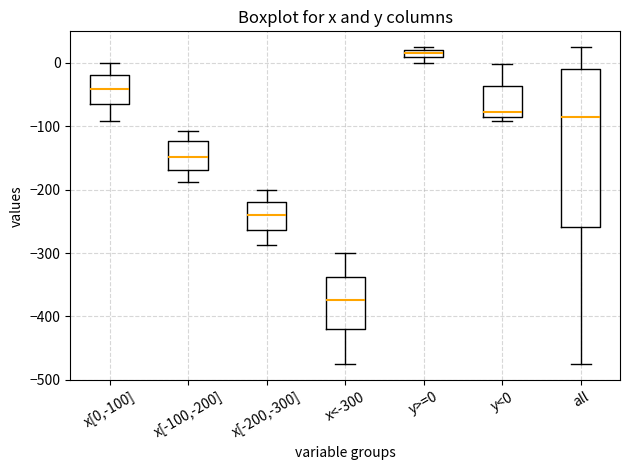

Which box's median line is the highest?

y>=0